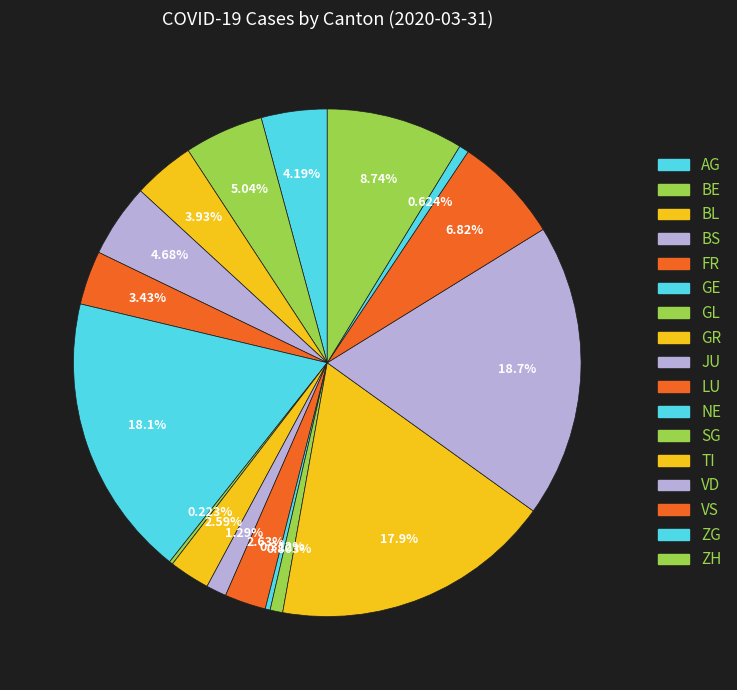

True or false: BL accounts for 4% of the total.

True